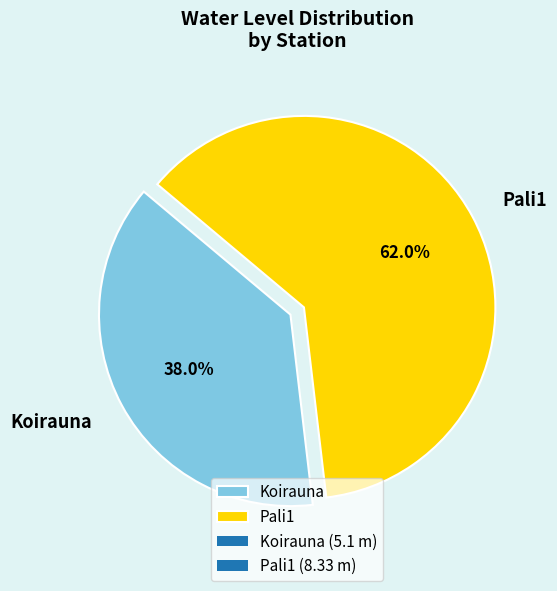

What is the total percentage of Pali1 and Koirauna?

100.0%